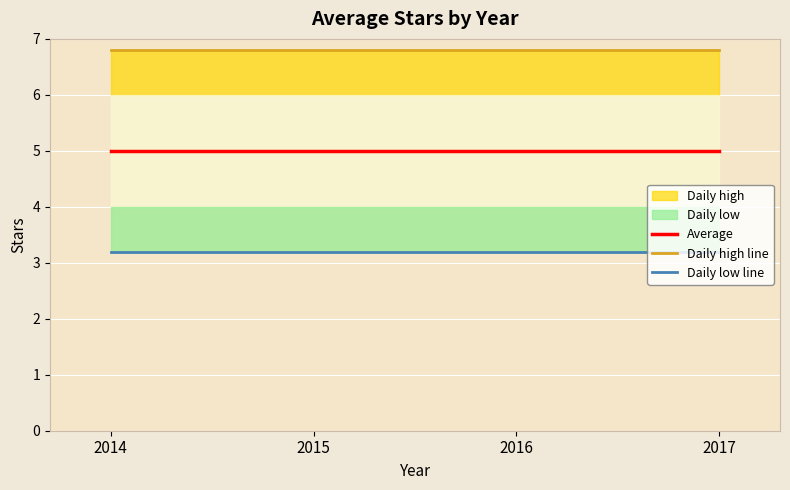

True or false: Average and Daily low line cross at least once.

False